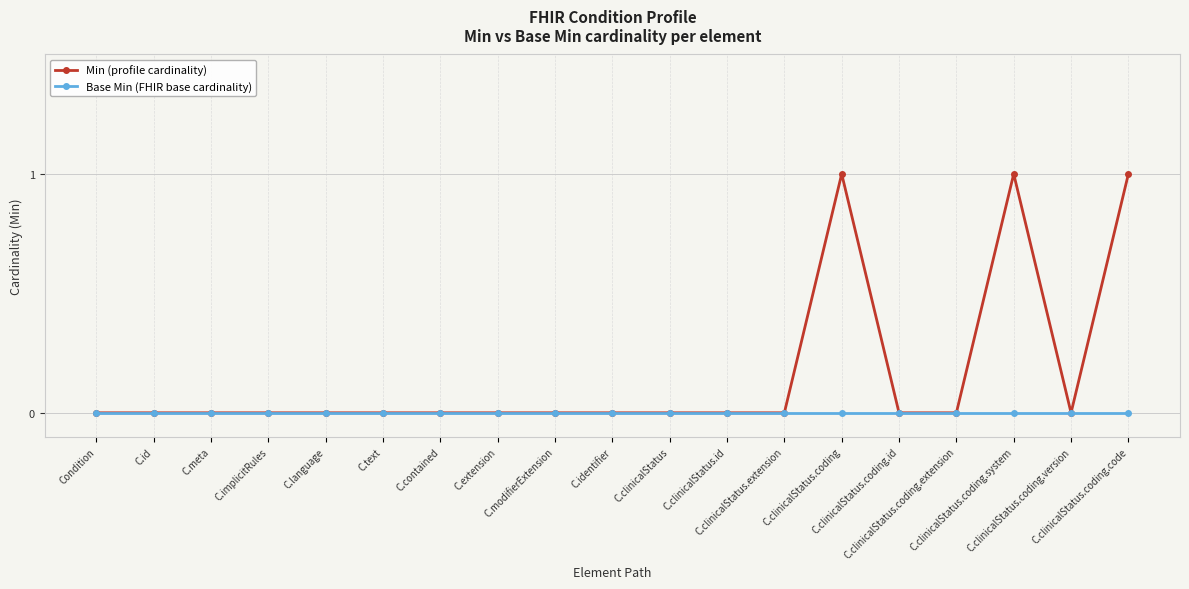

The Base Min (FHIR base cardinality) series shows 0 at C.modifierExtension. True or false?

True